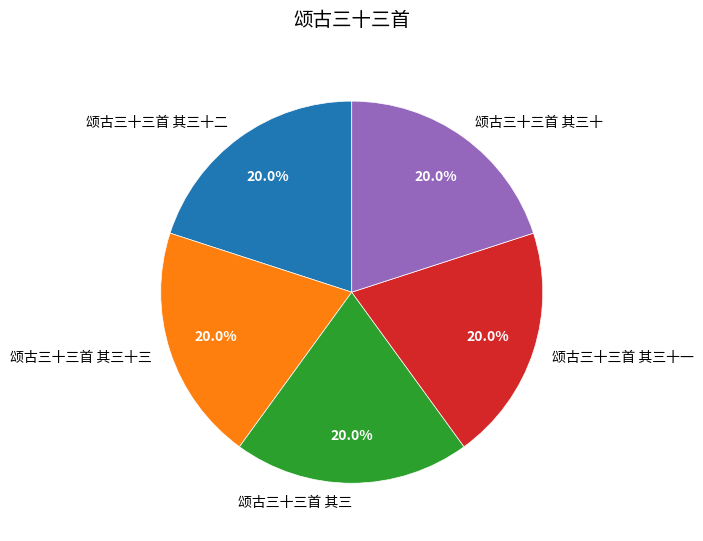

Is 颂古三十三首 其三十二 the majority of the pie?

No